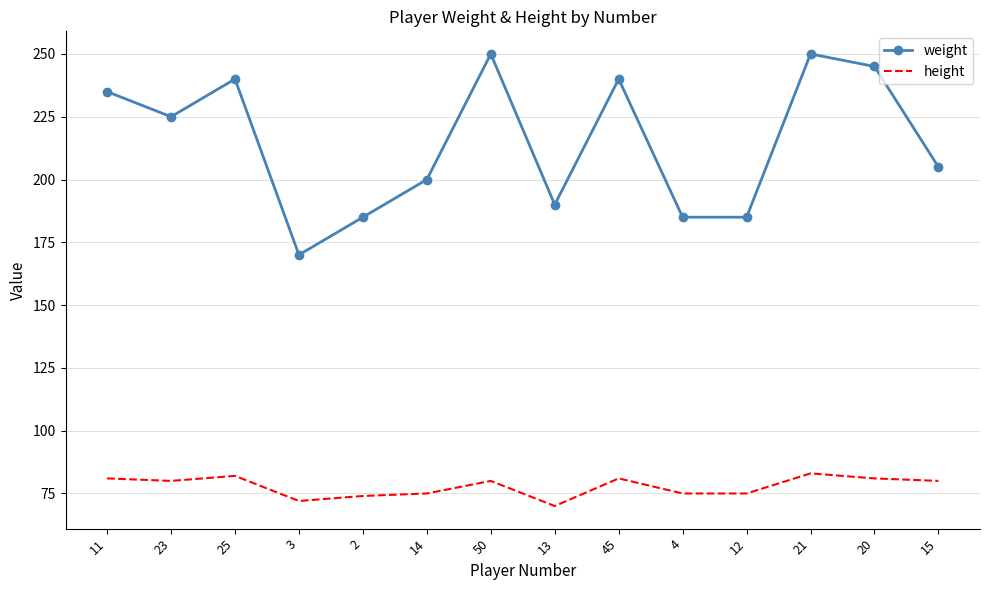

What position from the right is 12?

4